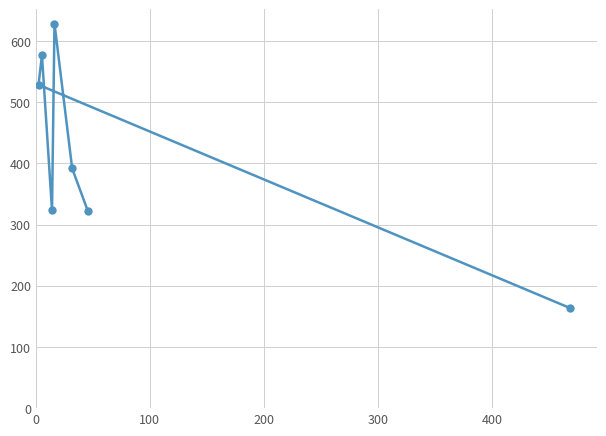

What is the maximum value shown in the chart?

628.3